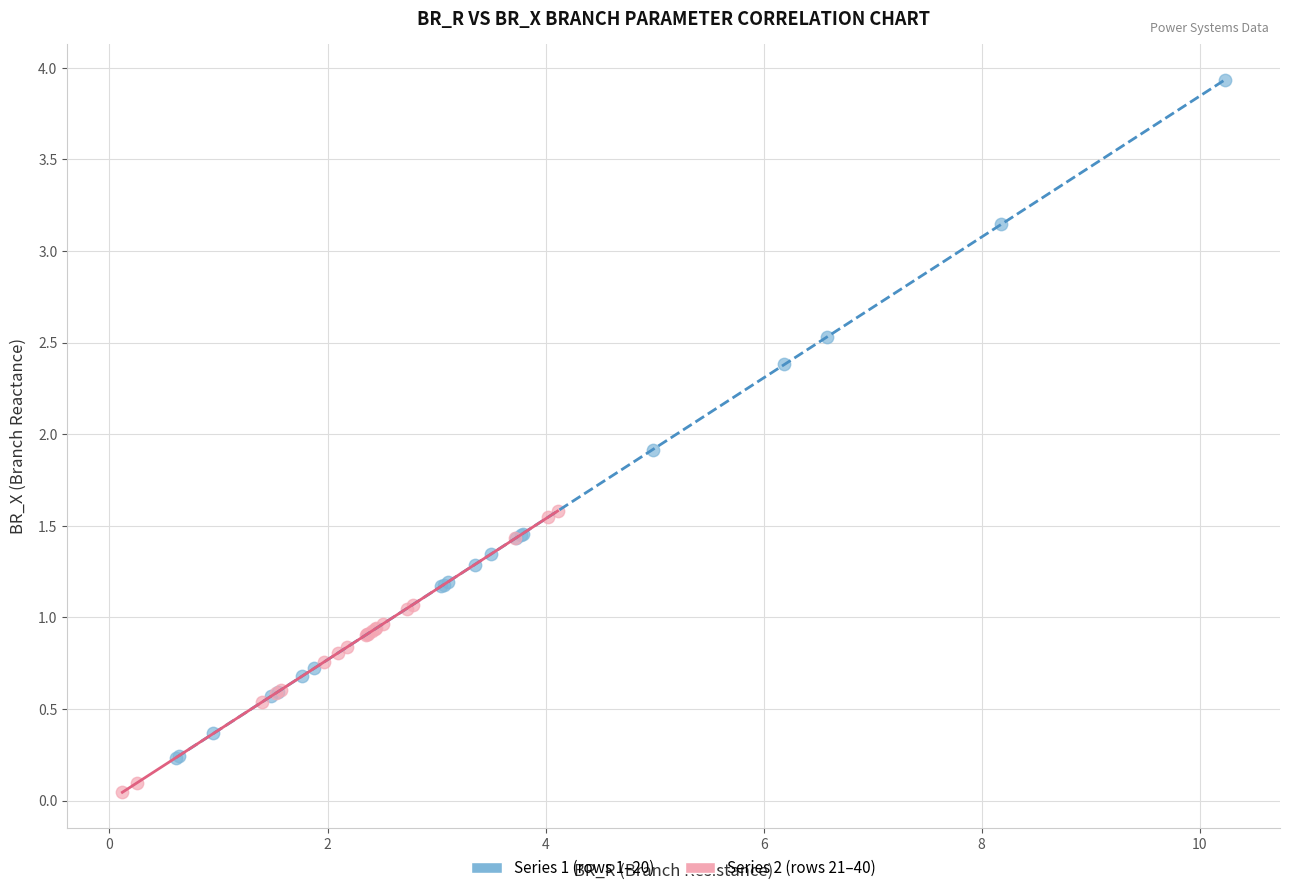

Which series contains the lowest Y value?

Series 2 (rows 21–40)